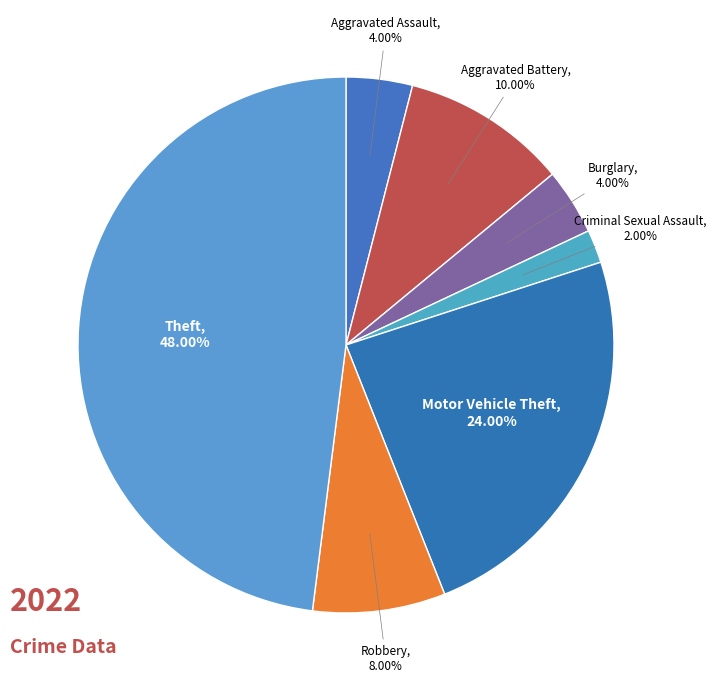

Is there a majority slice in this chart?

No